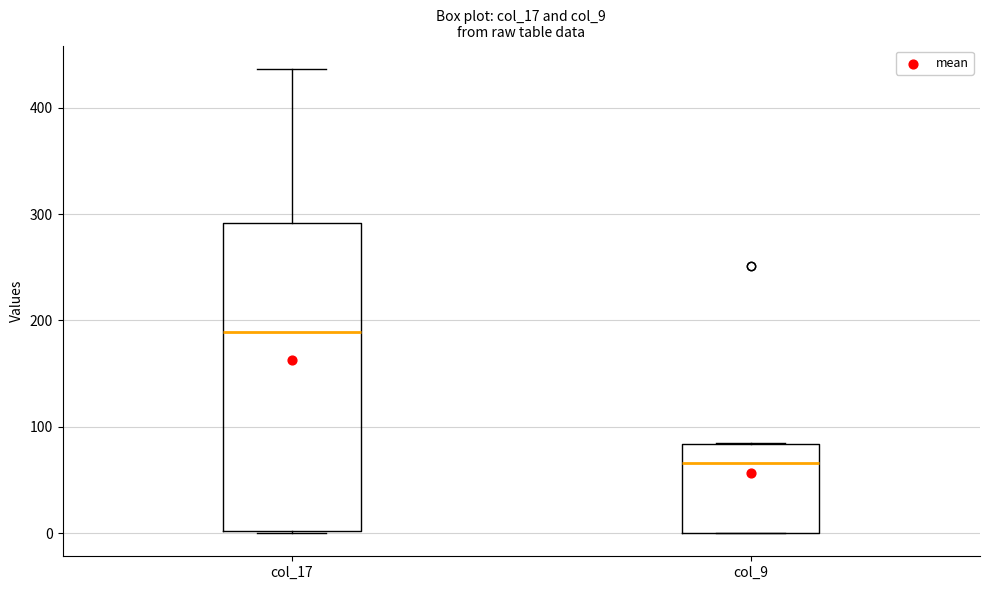

Reading left to right, transcribe this box plot: for each box, give where its median line is, the range the box spans, and where its two whiskers end, as read against the y-axis. The values are not printed on the chart, so give them approximately, as read against the axis.

col_17: median 190, box 0 to 290, whiskers 0 to 440
col_9: median 70, box 0 to 80, whiskers 0 to 80